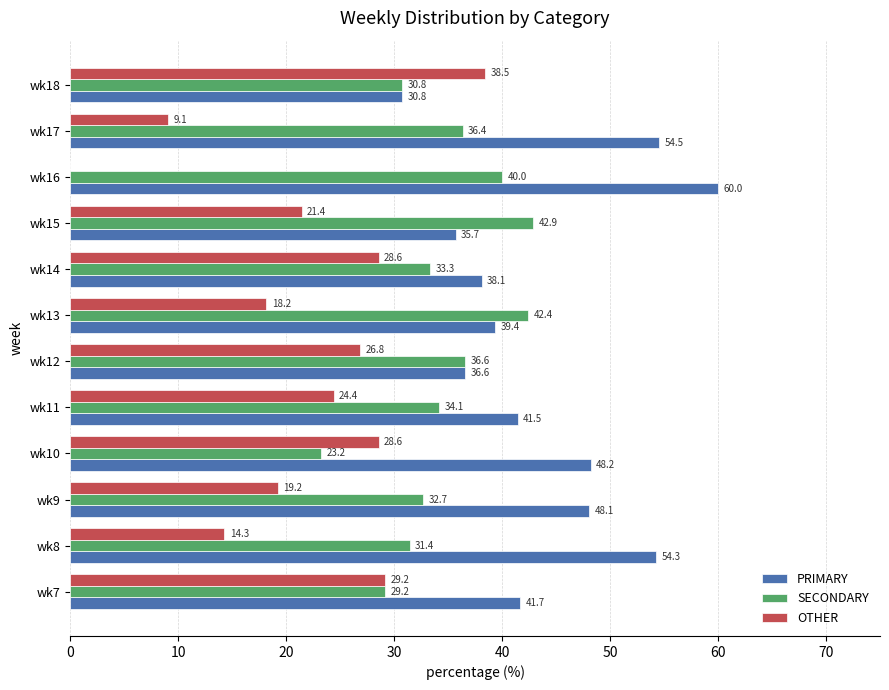

At which category does the chart reach its peak across all series?

wk16